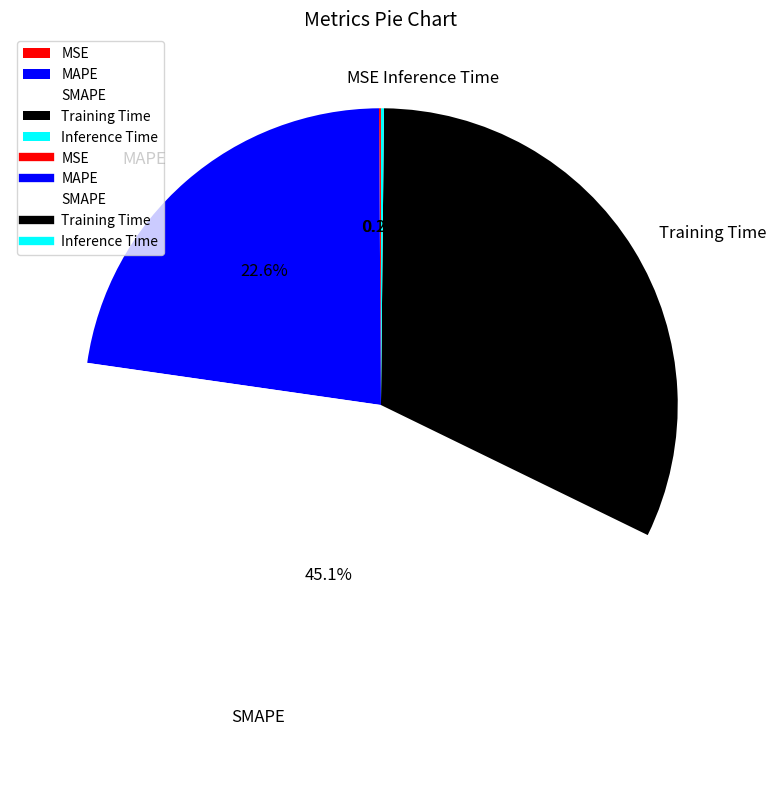

To the nearest percent, what is the difference between the MAPE and Training Time slice percentages?

9%